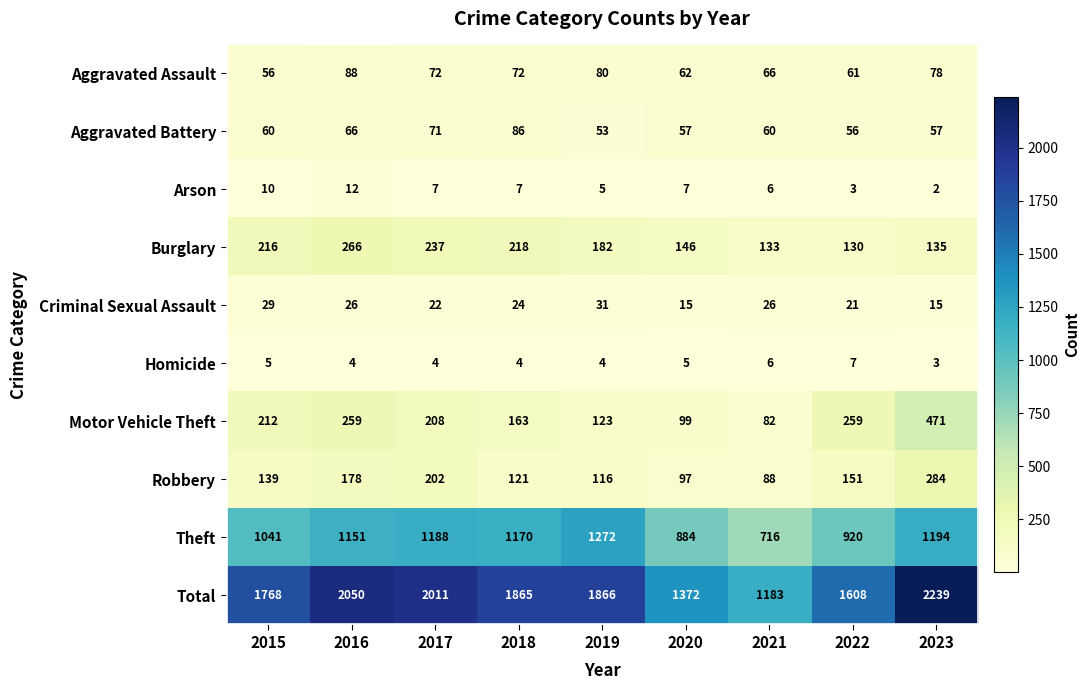

Where does the Criminal Sexual Assault series first go above 24?

2015